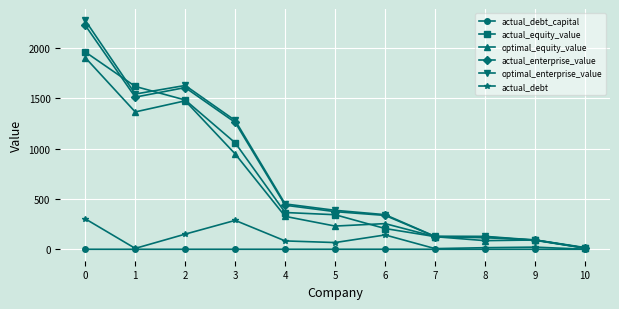

What is the difference between the optimal_enterprise_value values at 9 and 4?

358.6